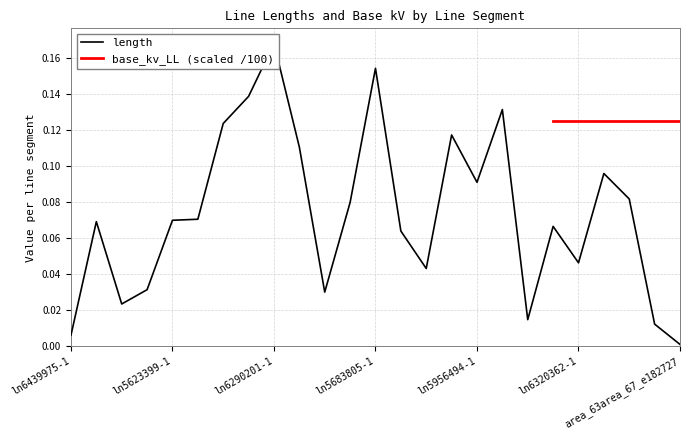

Rank the categories by value from highest to lowest.

ln6290201-1, ln5683805-1, ln5895775-1, ln6138629-1, ln5865238-1, ln6077807-1, ln6077809-1, ln6077808-1, ln5956494-1, ln5804827-1, ln5774448-1, ln5774456-1, ln5623399-1, ln5531226-1, ln5562957-1, ln6380842-1, ln6320362-1, ln6137083-1, ln6318745-2, ln6077810-1, ln6318745-3, ln5714043-1, ln6229827-1, ln6439975-1, area_63area_67_e182727